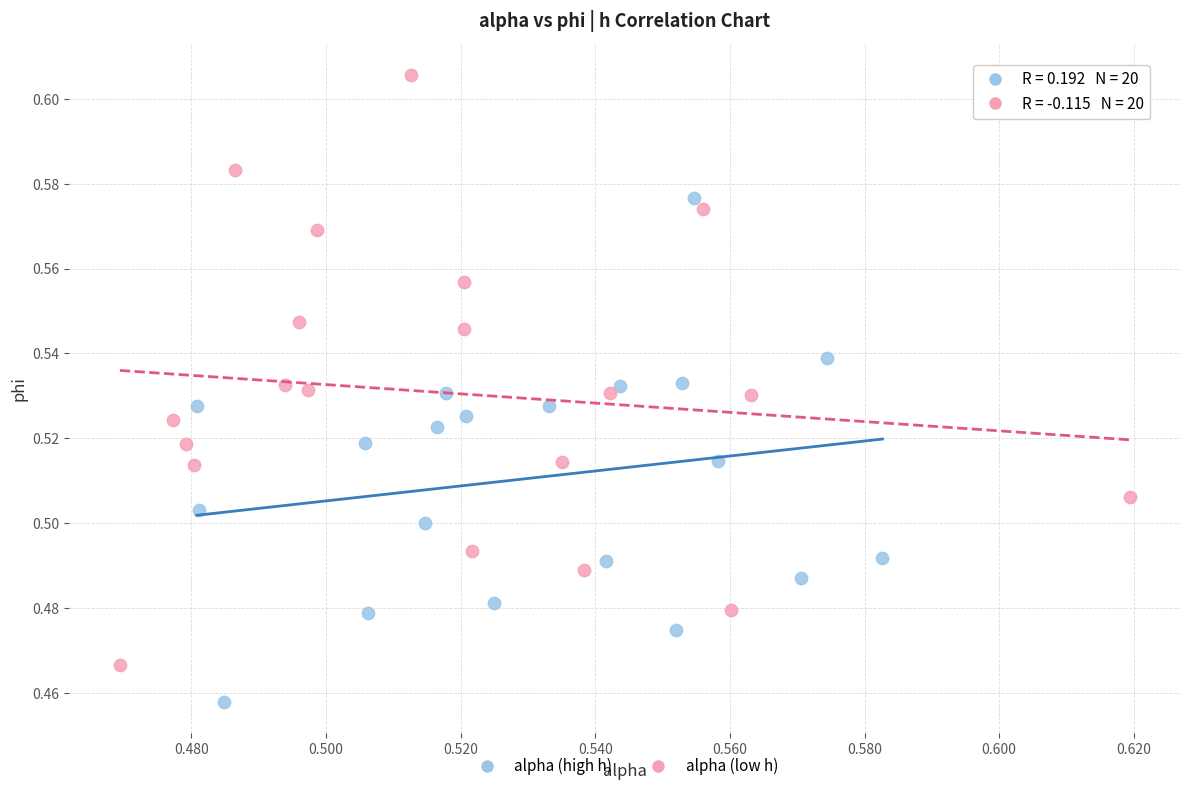

What are all the series names shown in the legend?

alpha (high h), alpha (low h)